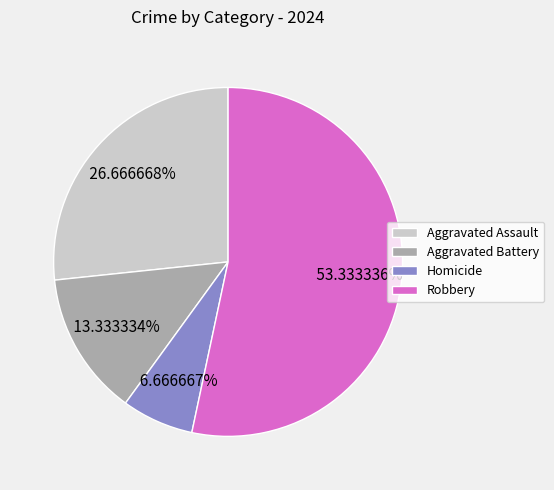

To the nearest percent, what is the combined percentage of Homicide and Aggravated Assault?

33%